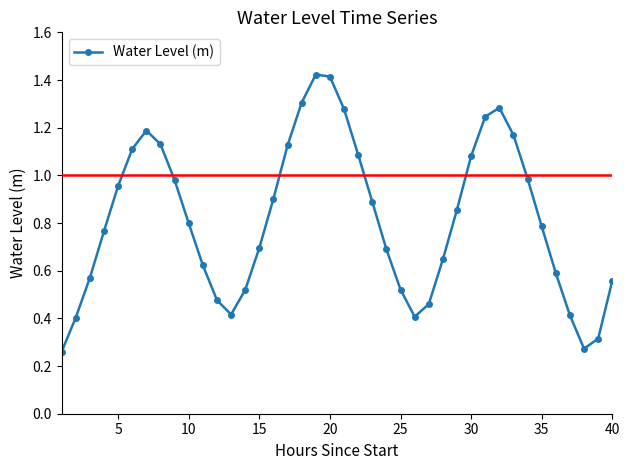

What is the sum of all values?

32.6